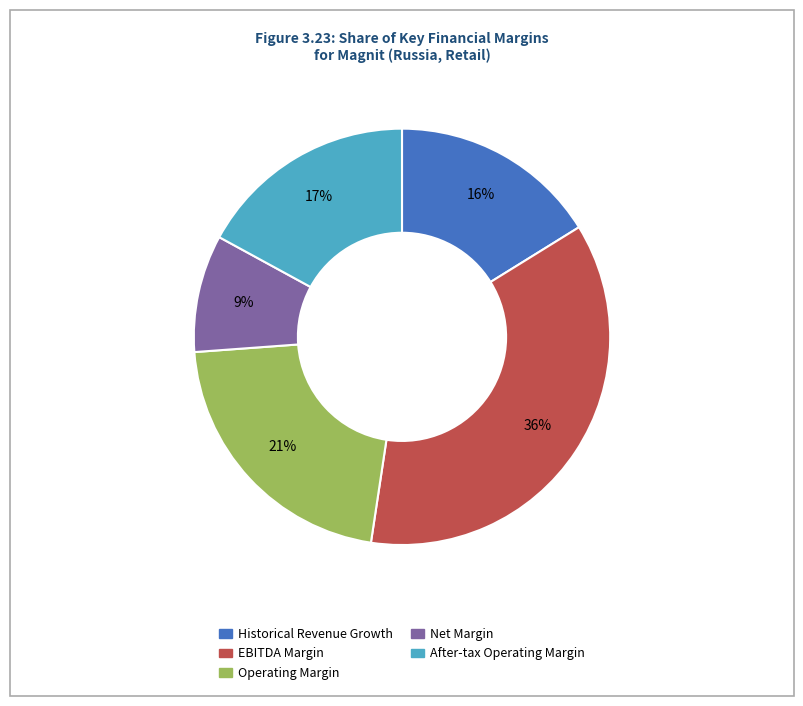

Which category has the biggest portion of the pie?

EBITDA Margin